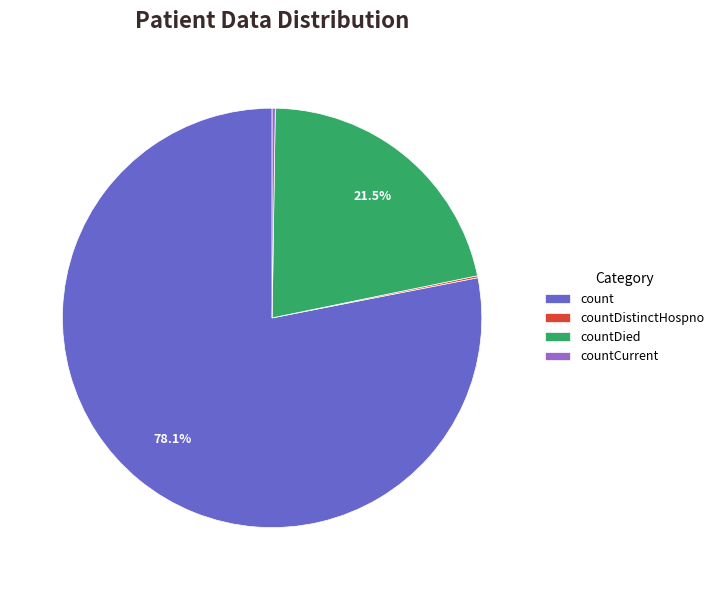

What is the ratio of the value at countDied to the value at count?

0.3